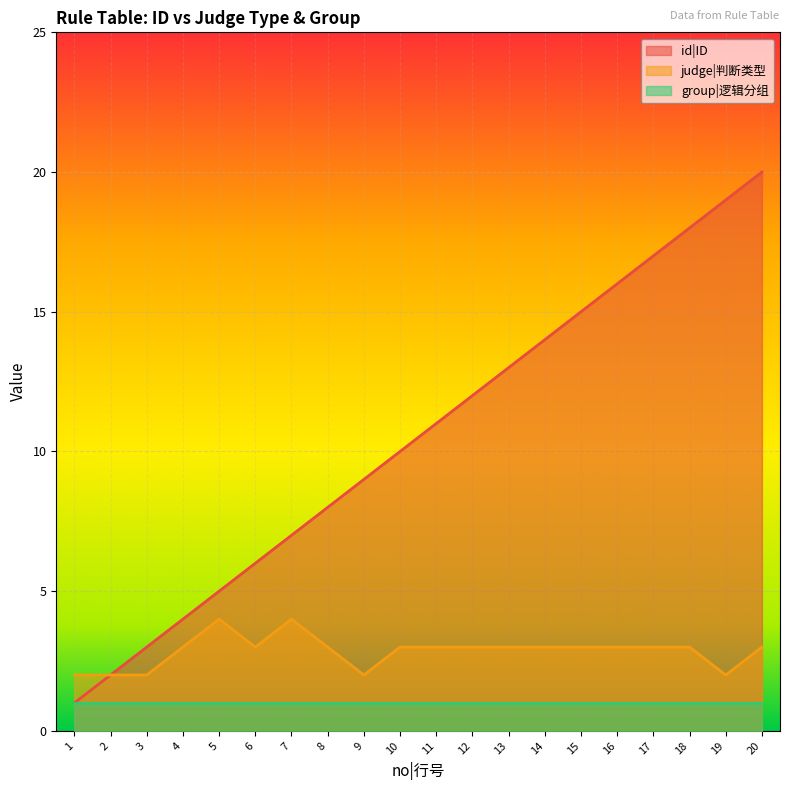

Rank the categories by id|ID value from highest to lowest.

20, 19, 18, 17, 16, 15, 14, 13, 12, 11, 10, 9, 8, 7, 6, 5, 4, 3, 2, 1